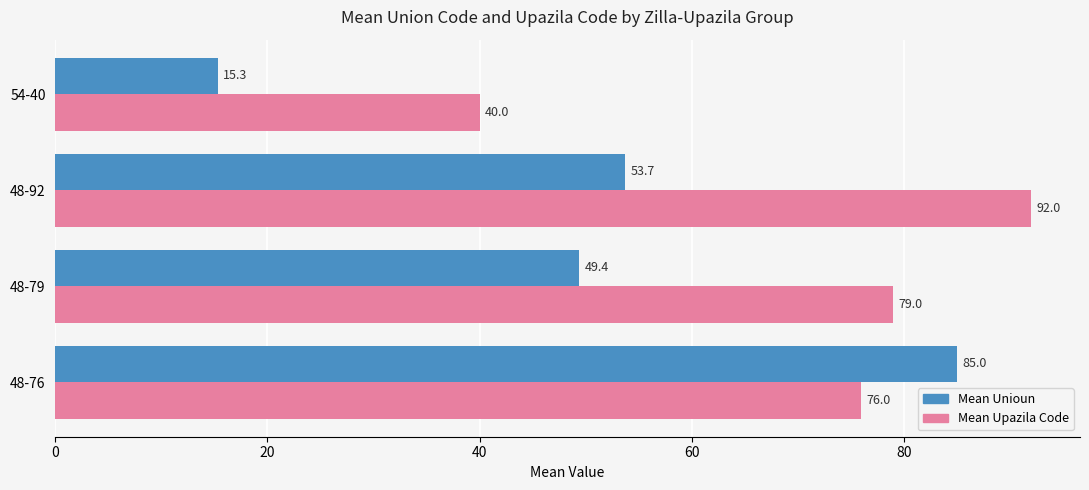

What are all the series names shown in the legend?

Mean Unioun, Mean Upazila Code